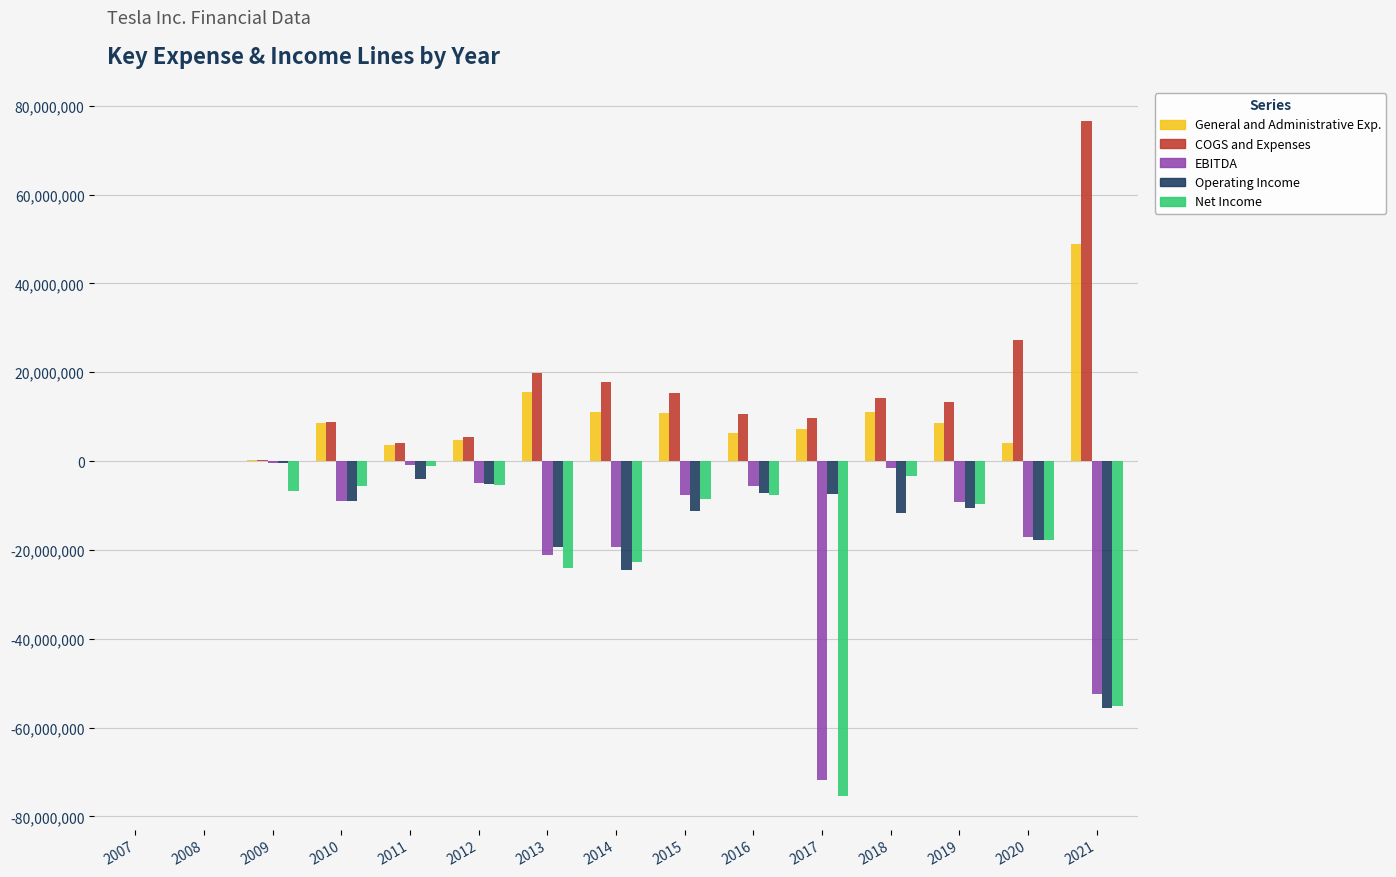

What is the total value across all series at 2012?

-5251428